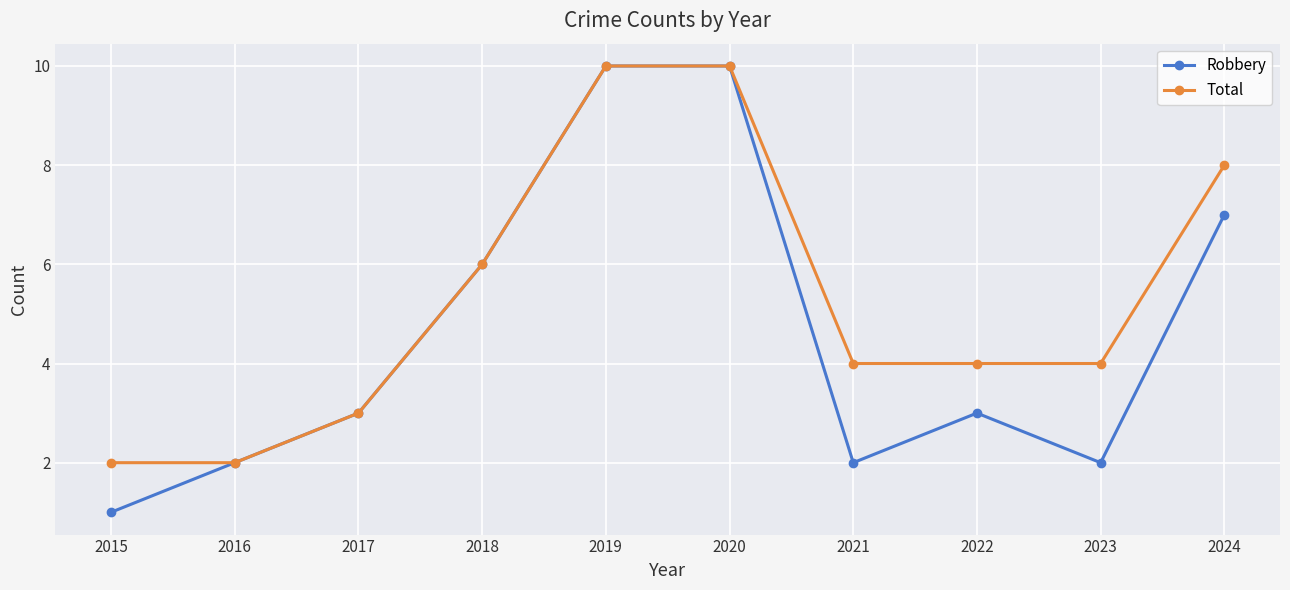

What is the difference between the maximum and second lowest values in the Total series?

8